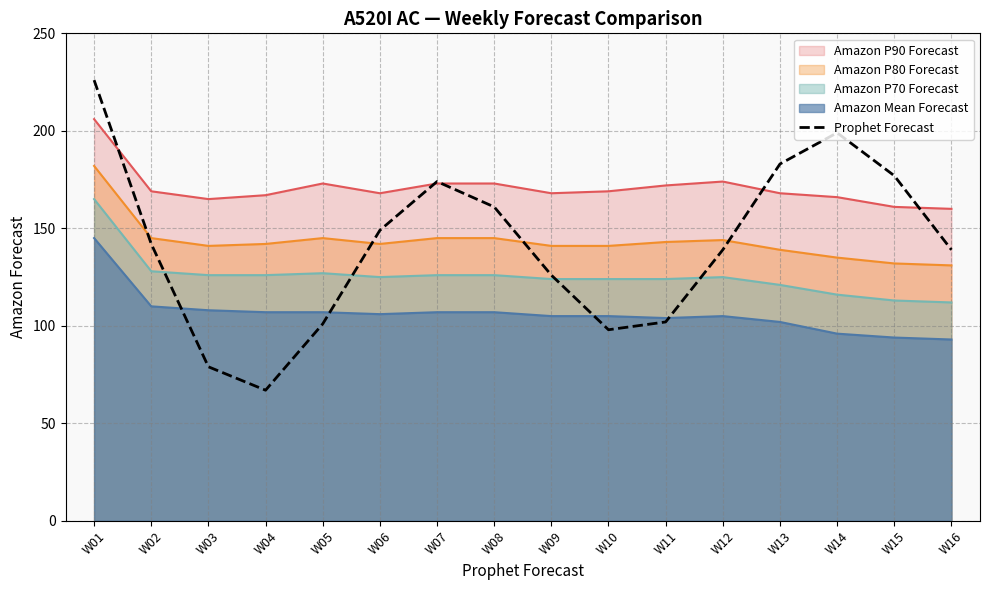

List the labels in order of value, smallest first.

W04, W03, W10, W05, W11, W09, W12, W16, W02, W06, W08, W07, W15, W13, W14, W01